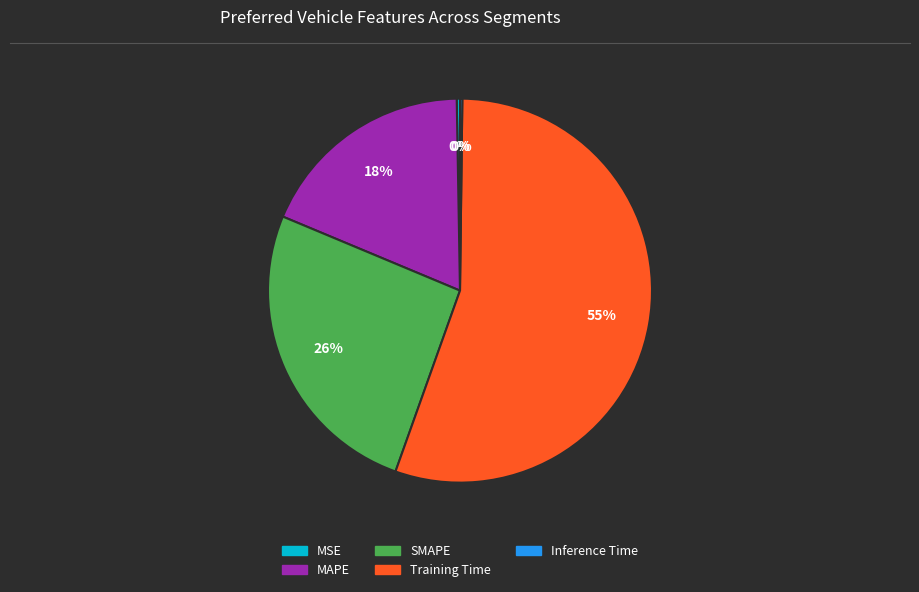

Is it true that MAPE is 18% of the pie?

True